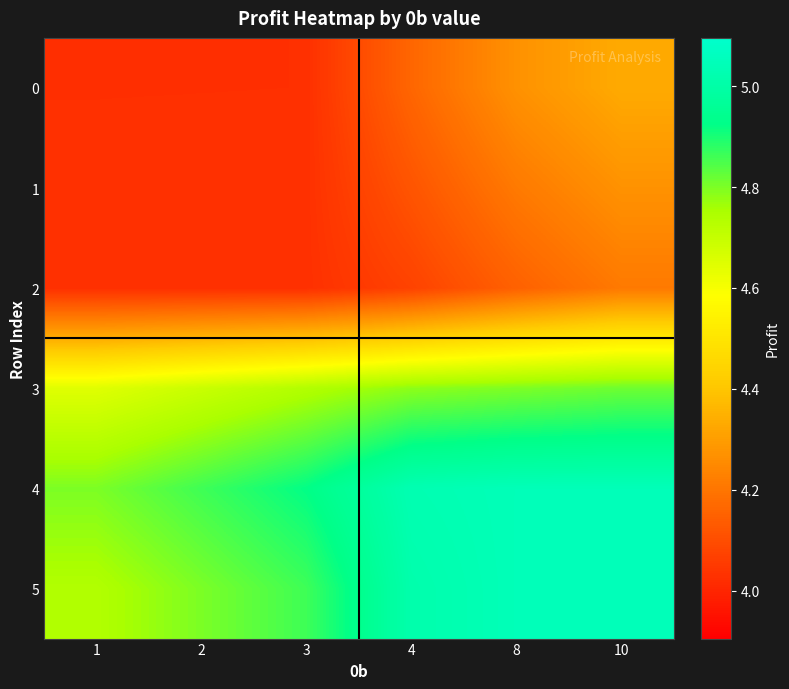

Which has a higher value, 8 or 2?

8